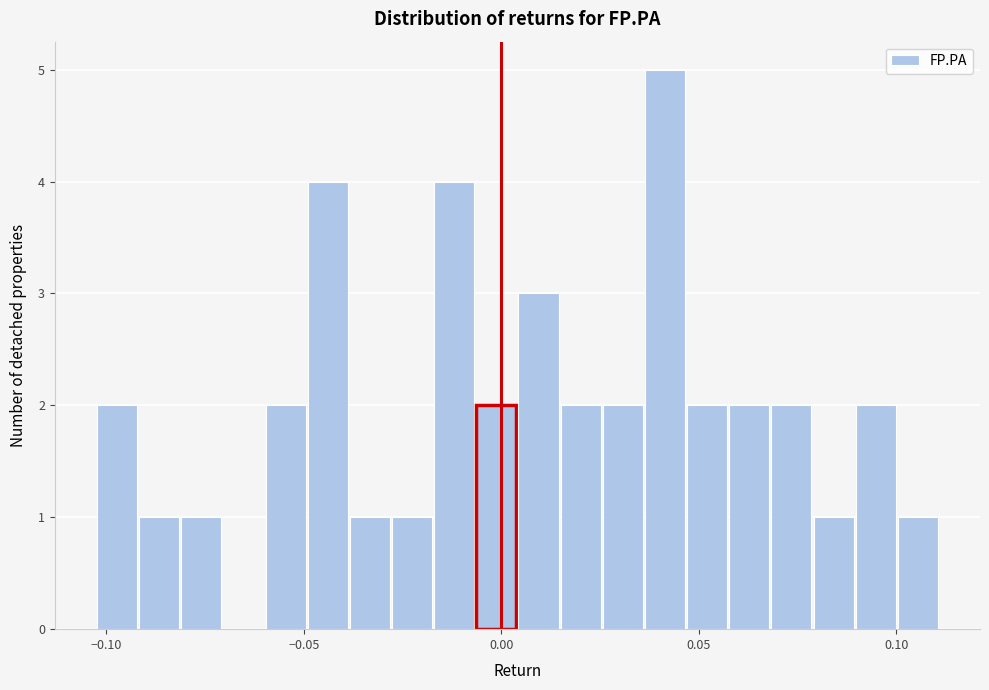

Around what value on the x-axis is the tallest bar? Give the approximate position of its centre, as read against the axis.

0.040